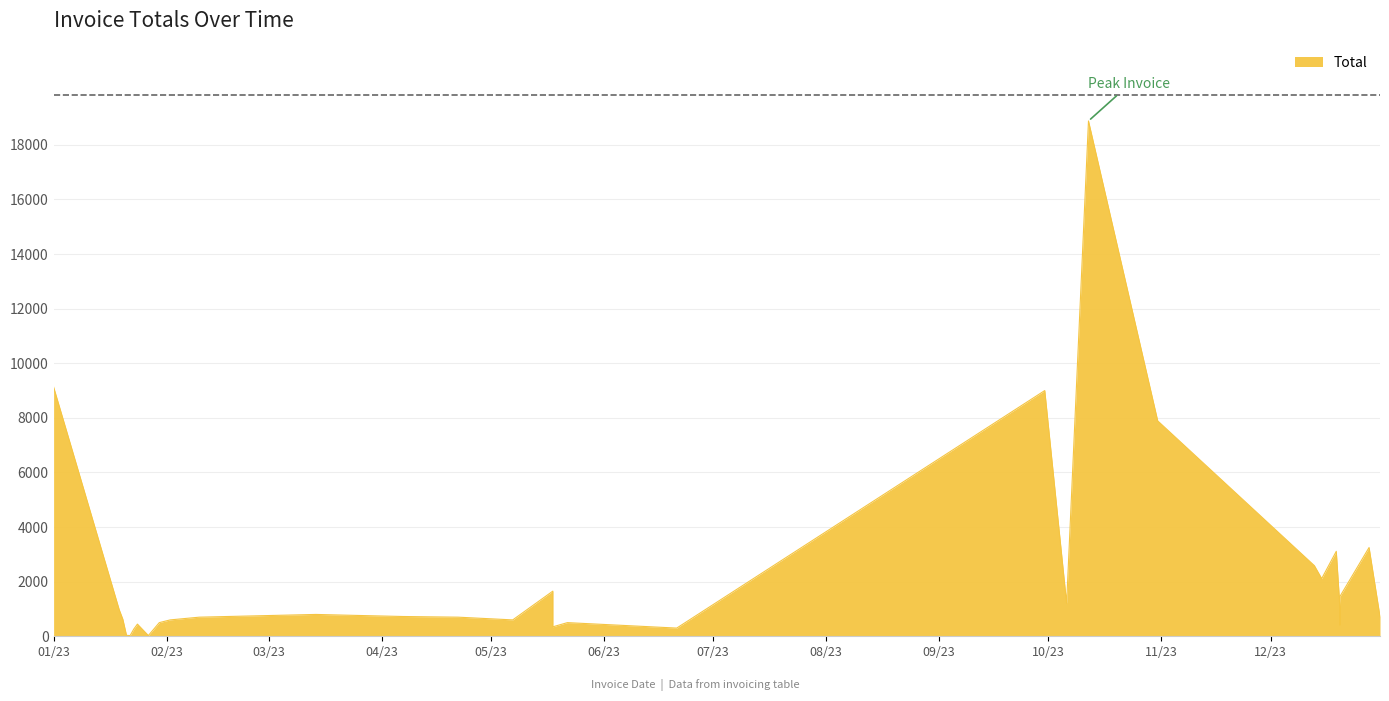

At which category does the data reach its first local valley?

3